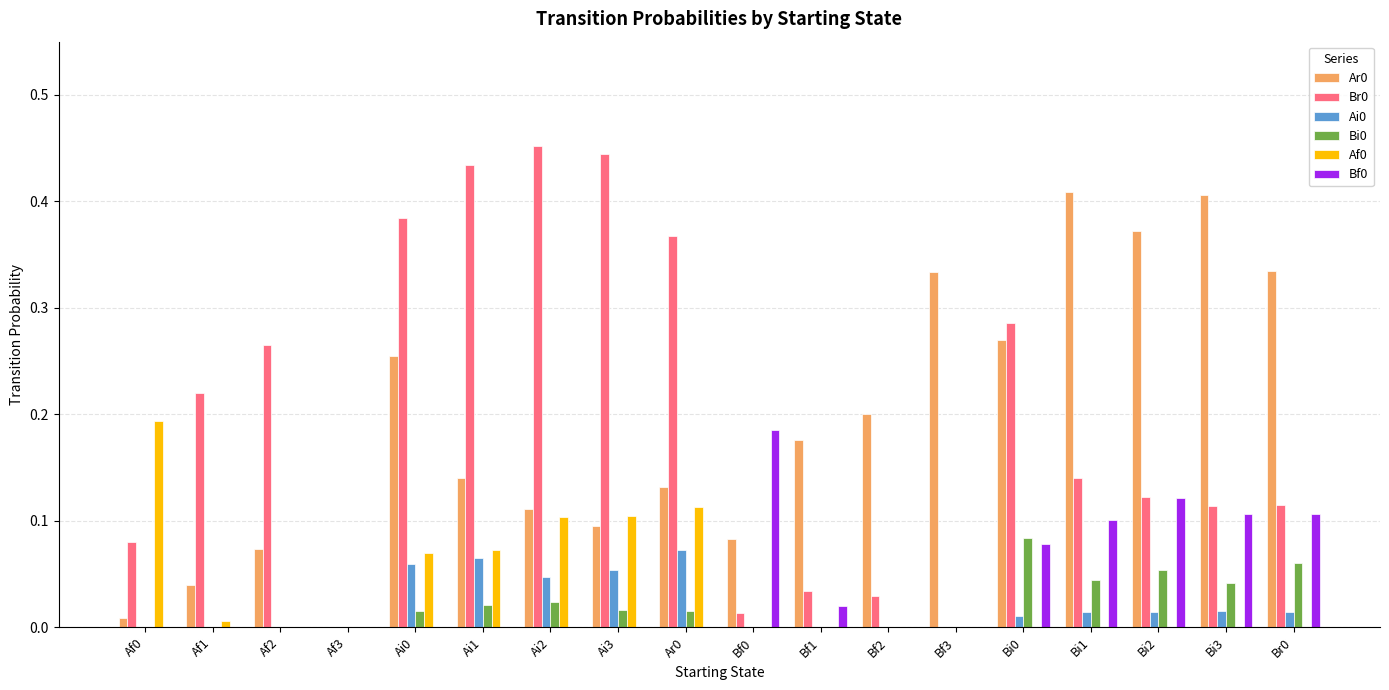

True or false: Af0 has a value of 0.1 at Ar0.

True